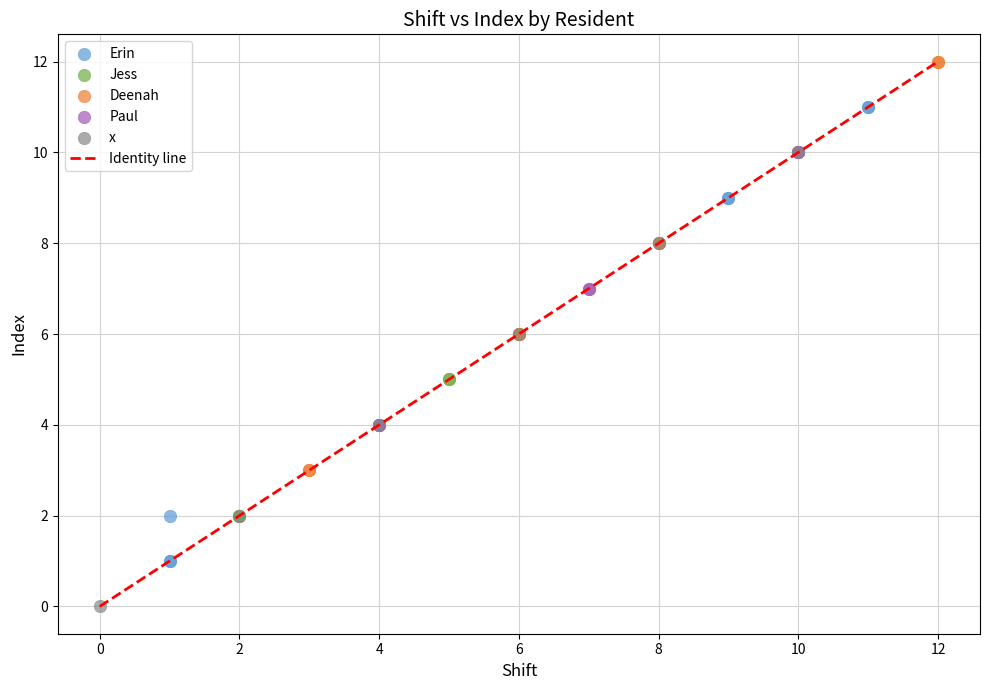

Which series contains the highest Y value?

Deenah